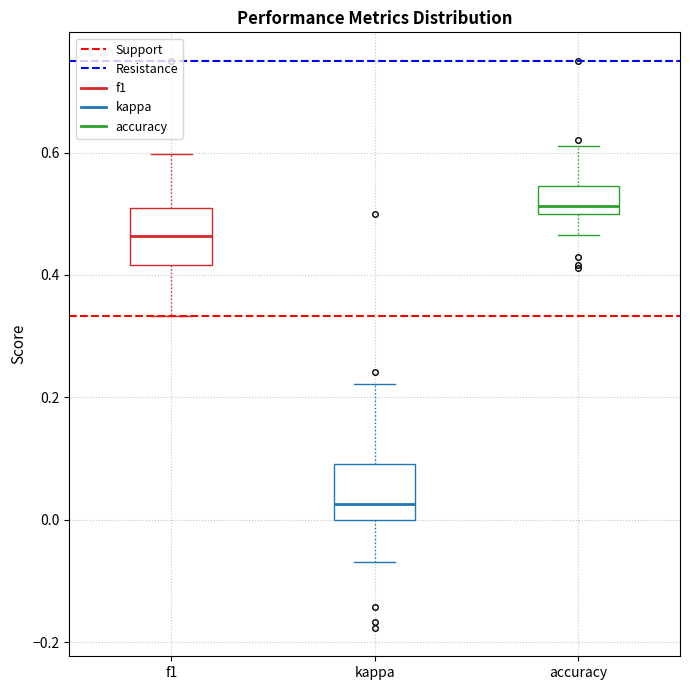

Which box's median line is the lowest?

kappa